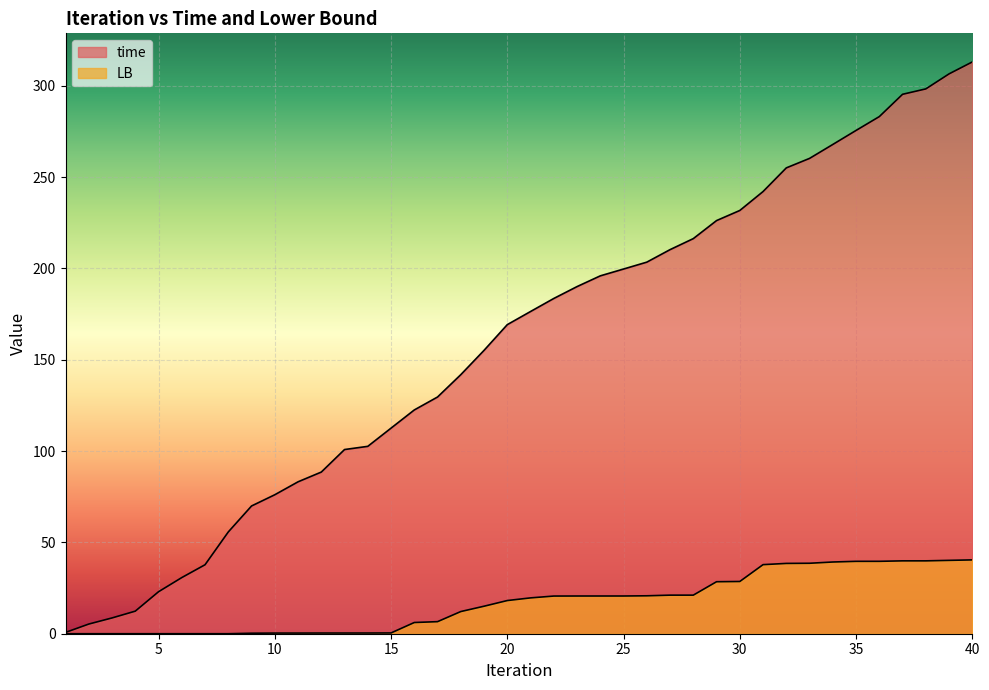

Rank the series at 37 from highest to lowest value.

time, LB